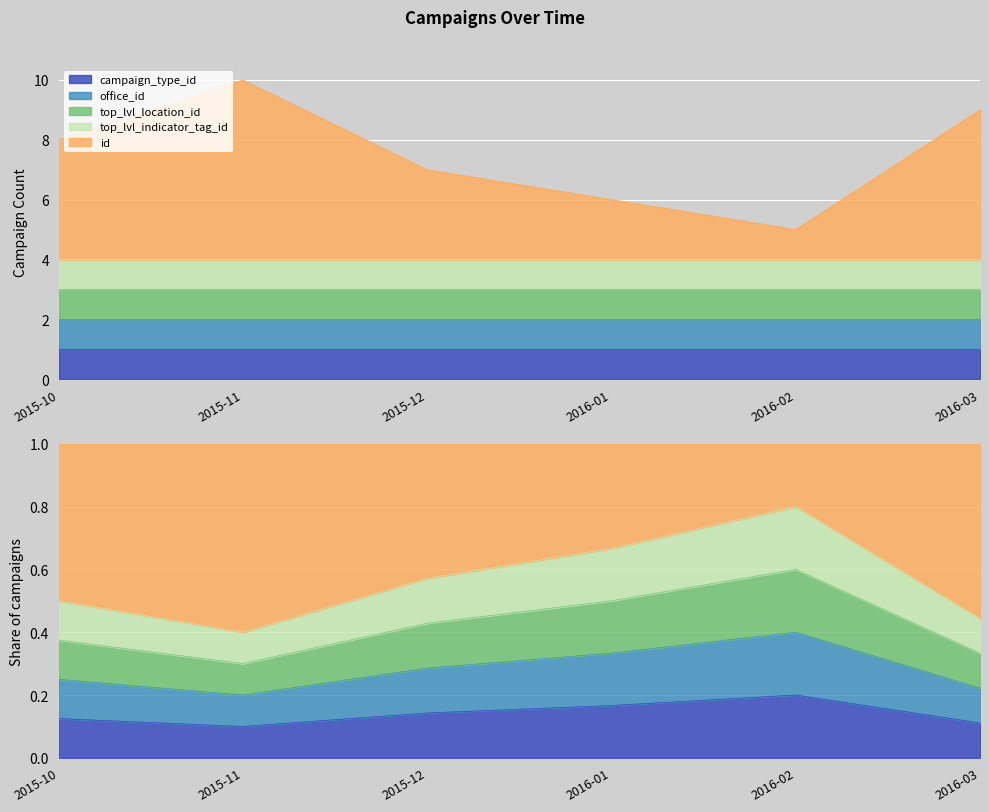

What is the smallest value displayed?

1